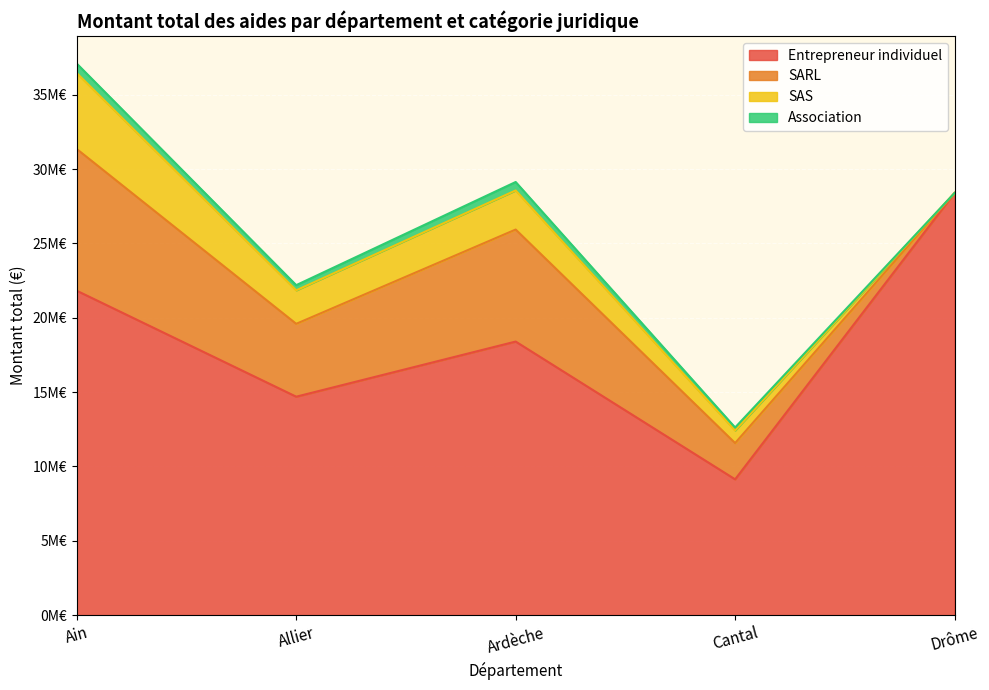

What is the greatest value displayed?

28394277